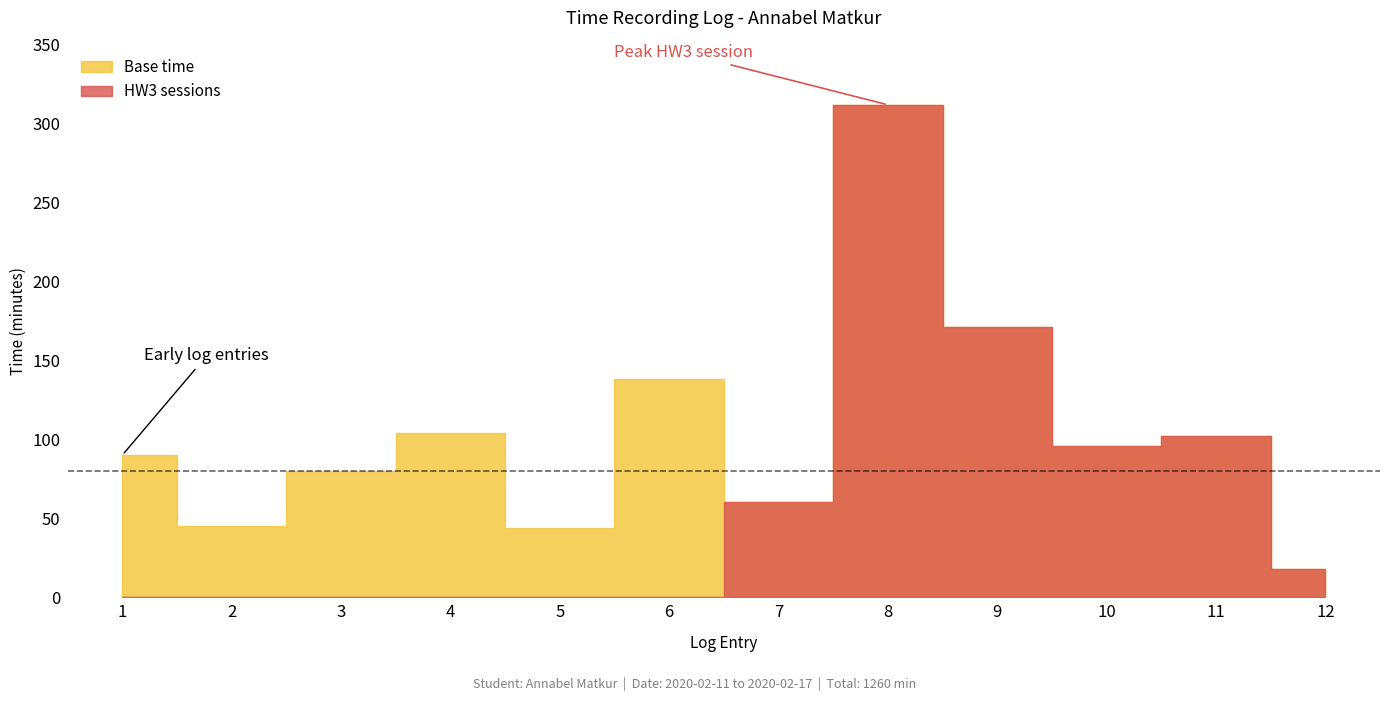

Between 8 and 3, which is larger?

8